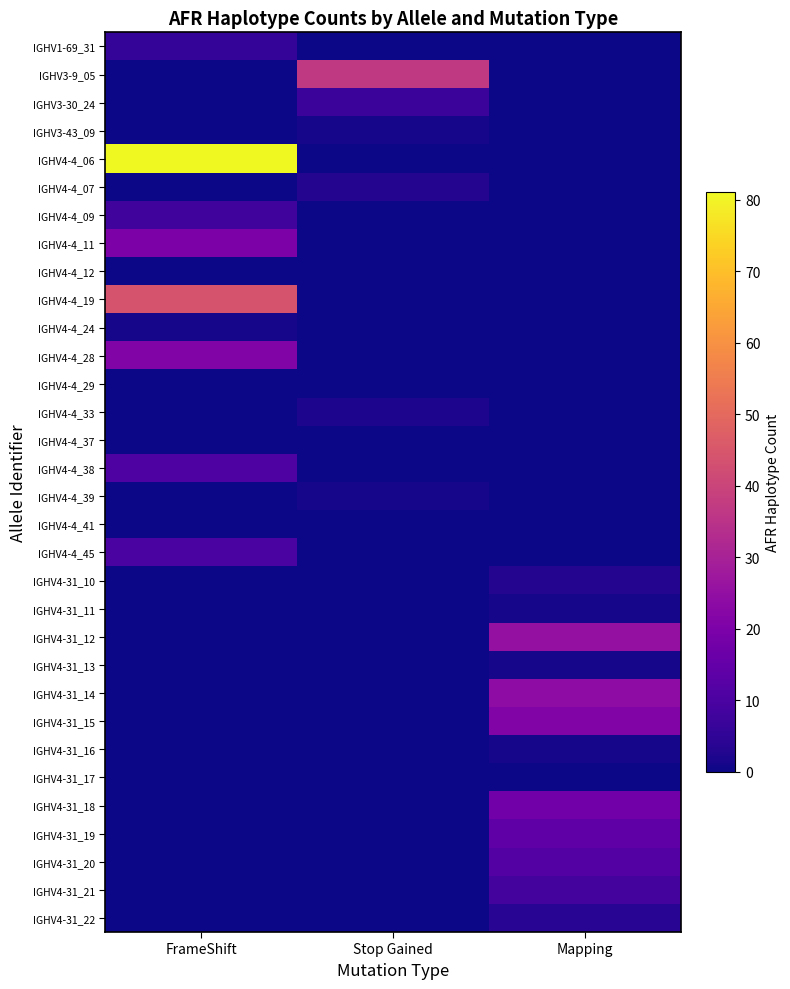

Between FrameShift and Mapping, which is larger?

FrameShift